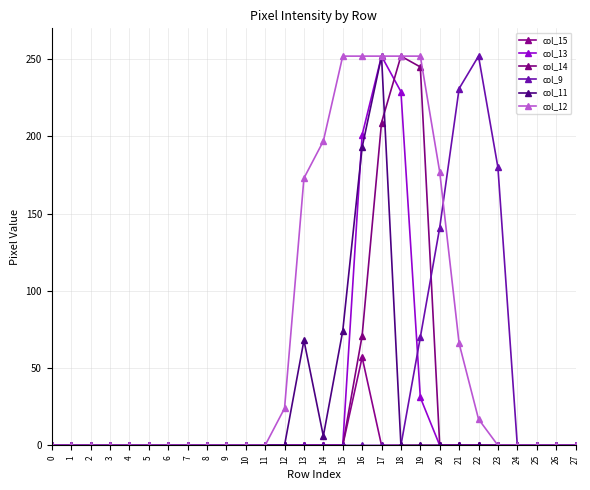

What is the value of the col_12 point at the 17th from the left?

252